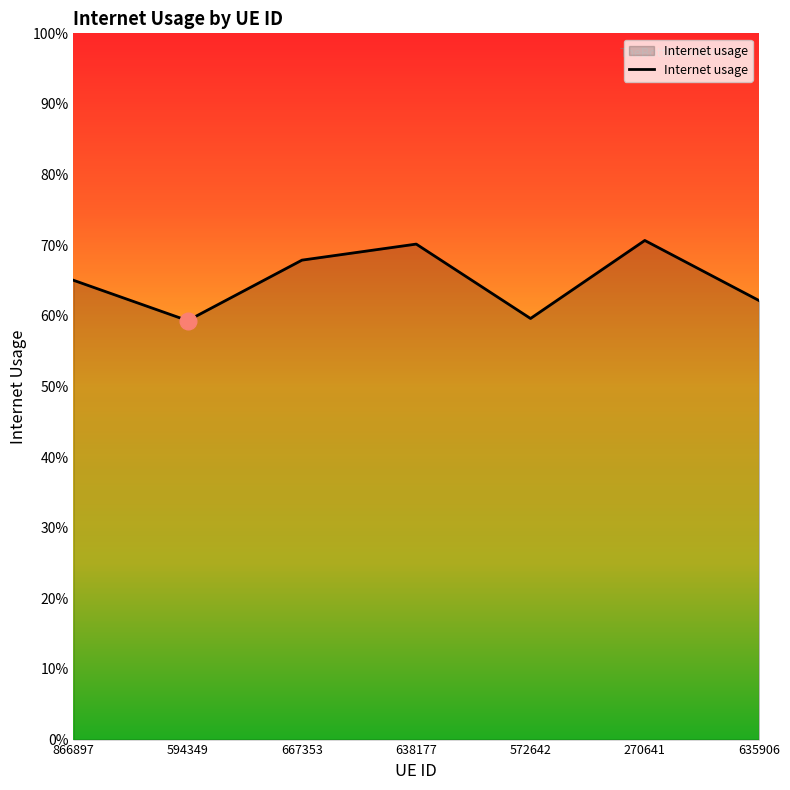

Reading left to right, what are all the values shown in this chart?

866897=0.7	594349=0.6	667353=0.7	638177=0.7	572642=0.6	270641=0.7	635906=0.6